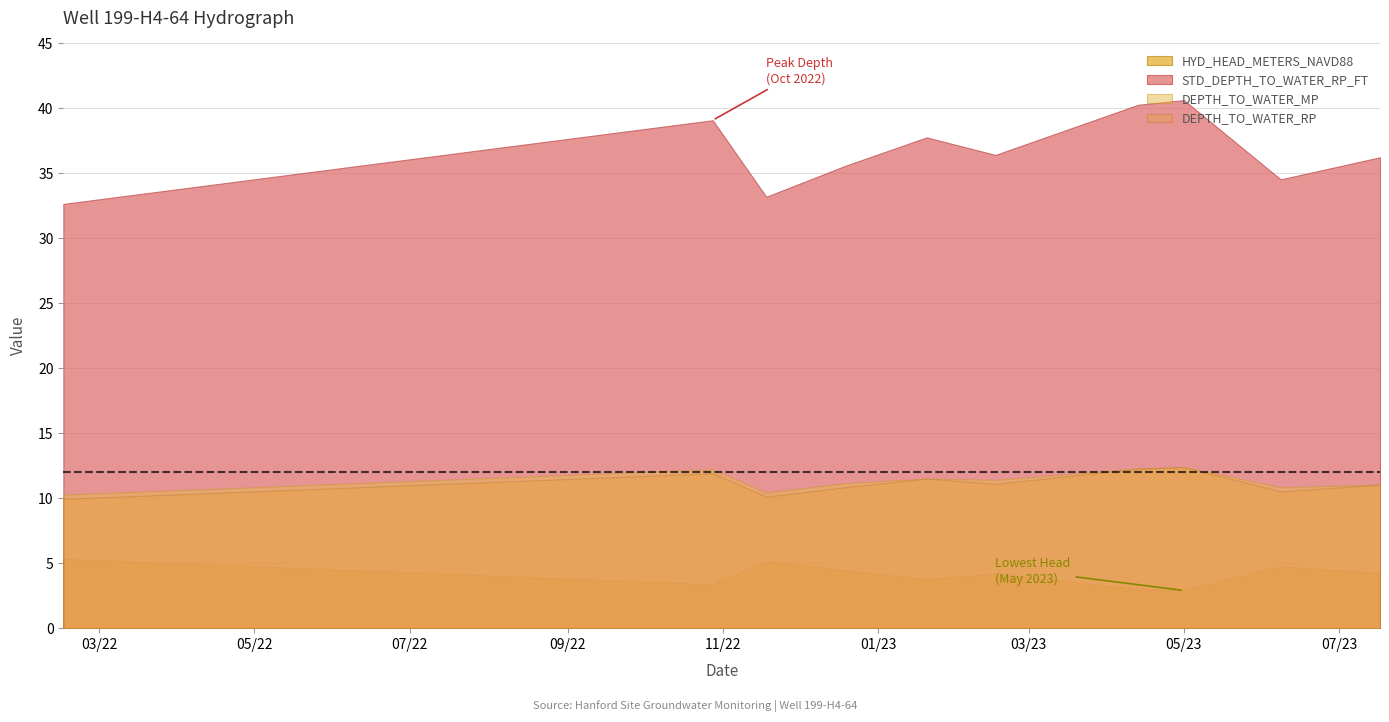

Which series has the largest total across all categories?

STD_DEPTH_TO_WATER_RP_FT